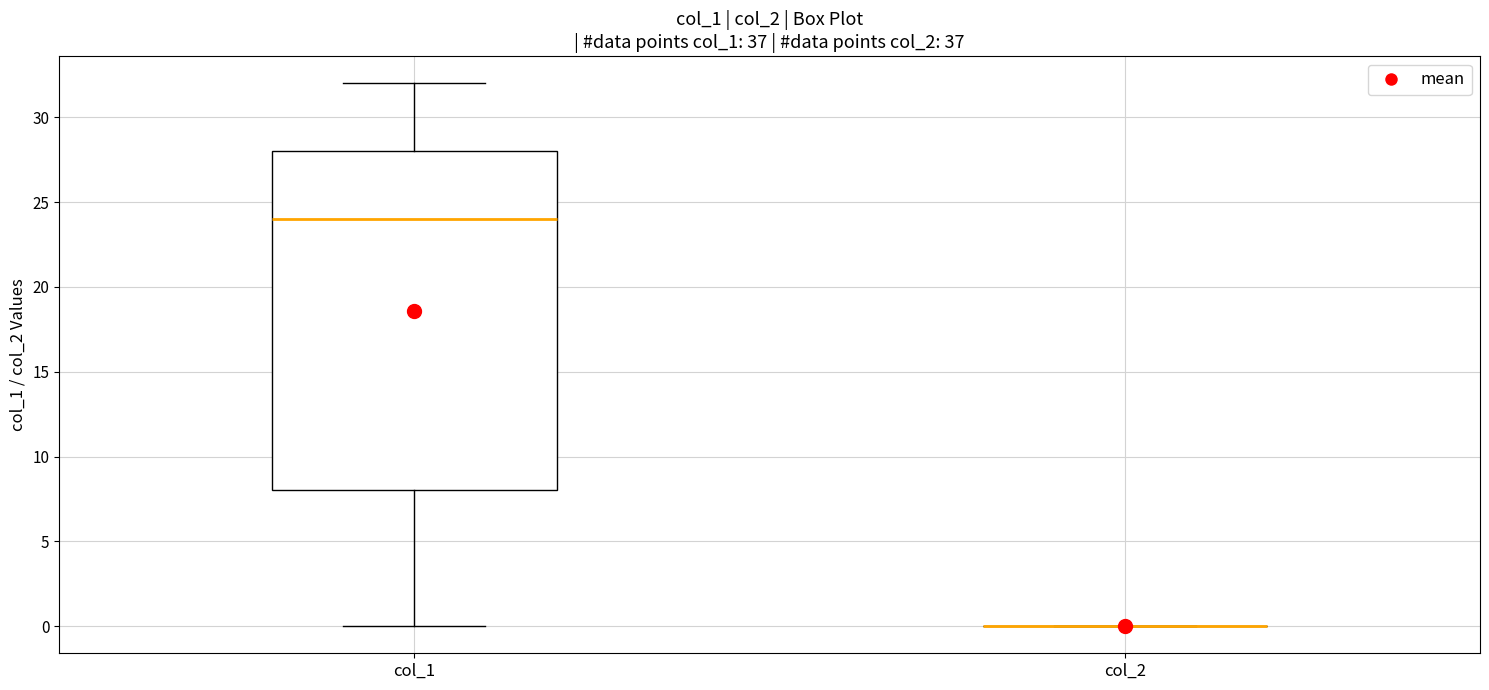

Where is the lower edge of the box for col_1 on the y-axis? The values are not printed on the chart, so give them approximately, as read against the axis.

8